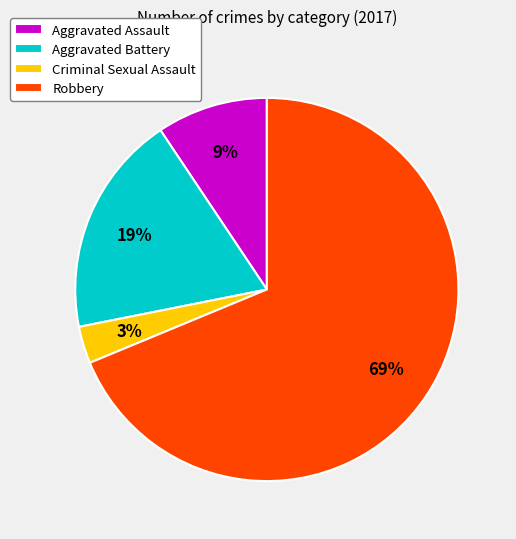

To the nearest percent, what percentage of the pie is Aggravated Assault?

9%